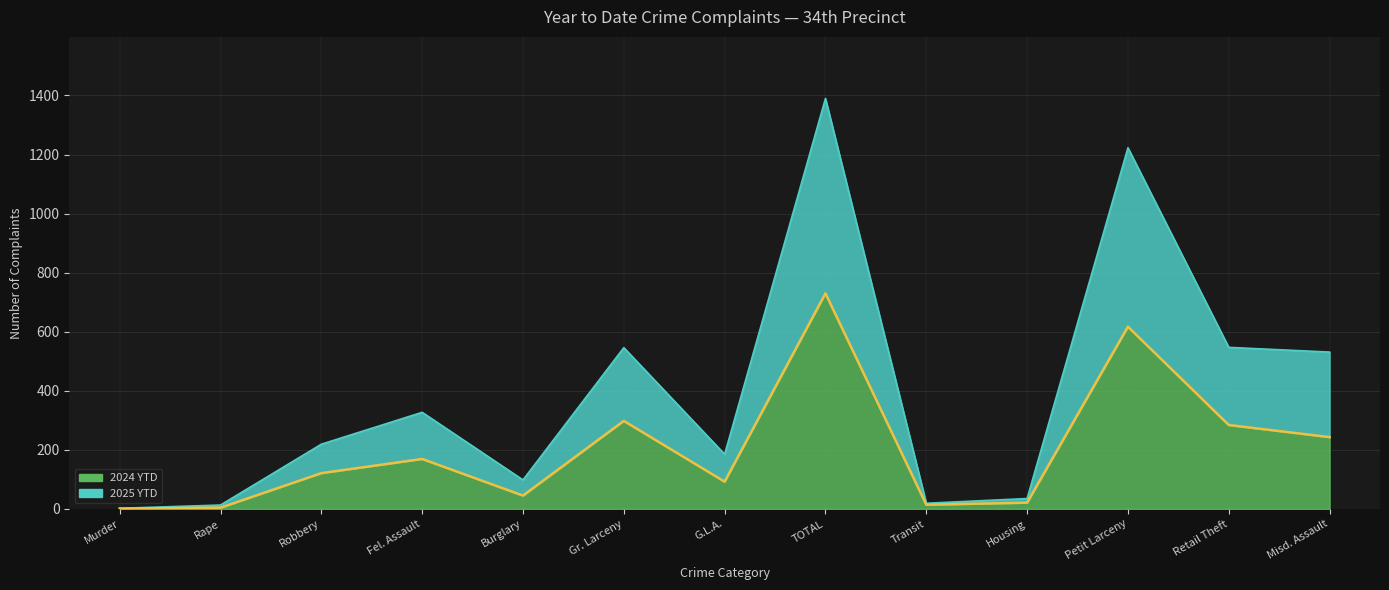

Rank the series by their average value, from lowest to highest.

2024 YTD, 2025 YTD